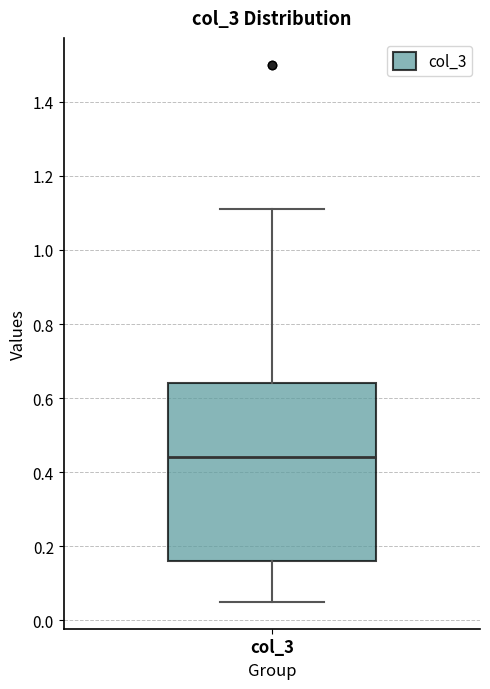

Transcribe this box plot: give where the median line is, the range the box spans, and where the two whiskers end, as read against the y-axis. The values are not printed on the chart, so give them approximately, as read against the axis.

median 0.44, box 0.16 to 0.64, whiskers 0.06 to 1.12